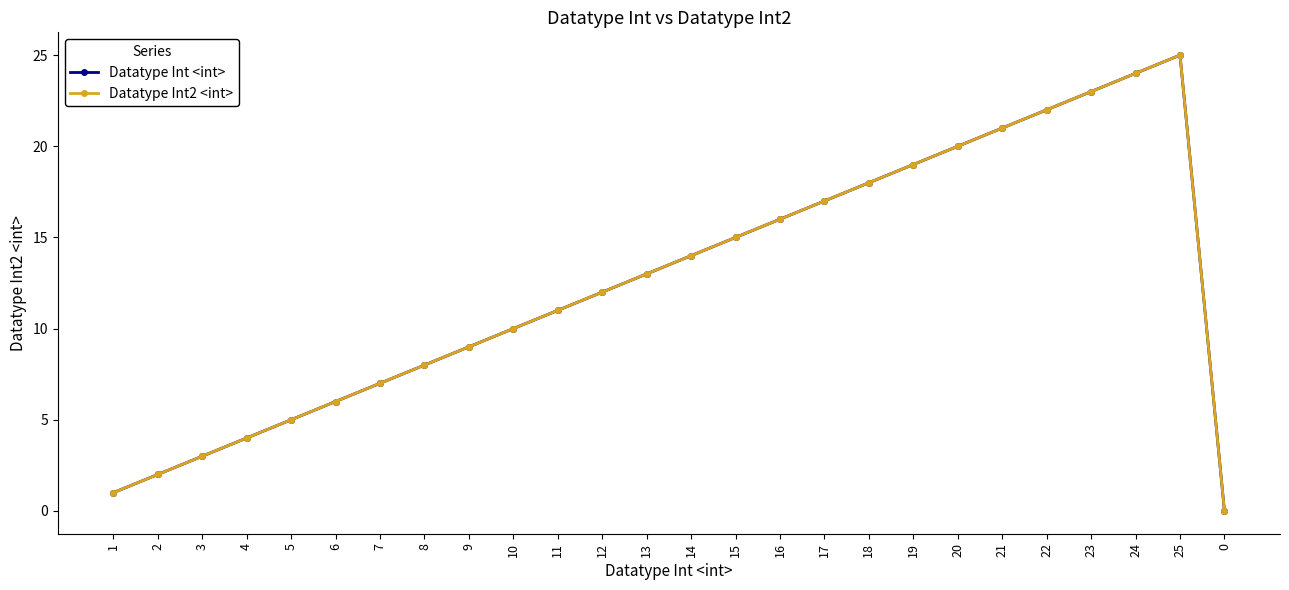

Between 2 and 16, which is larger?

16